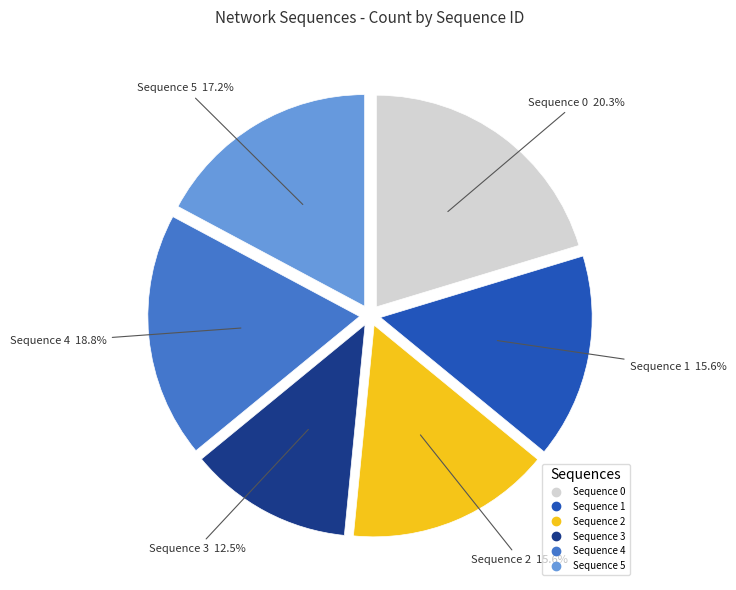

Is there a majority slice in this chart?

No